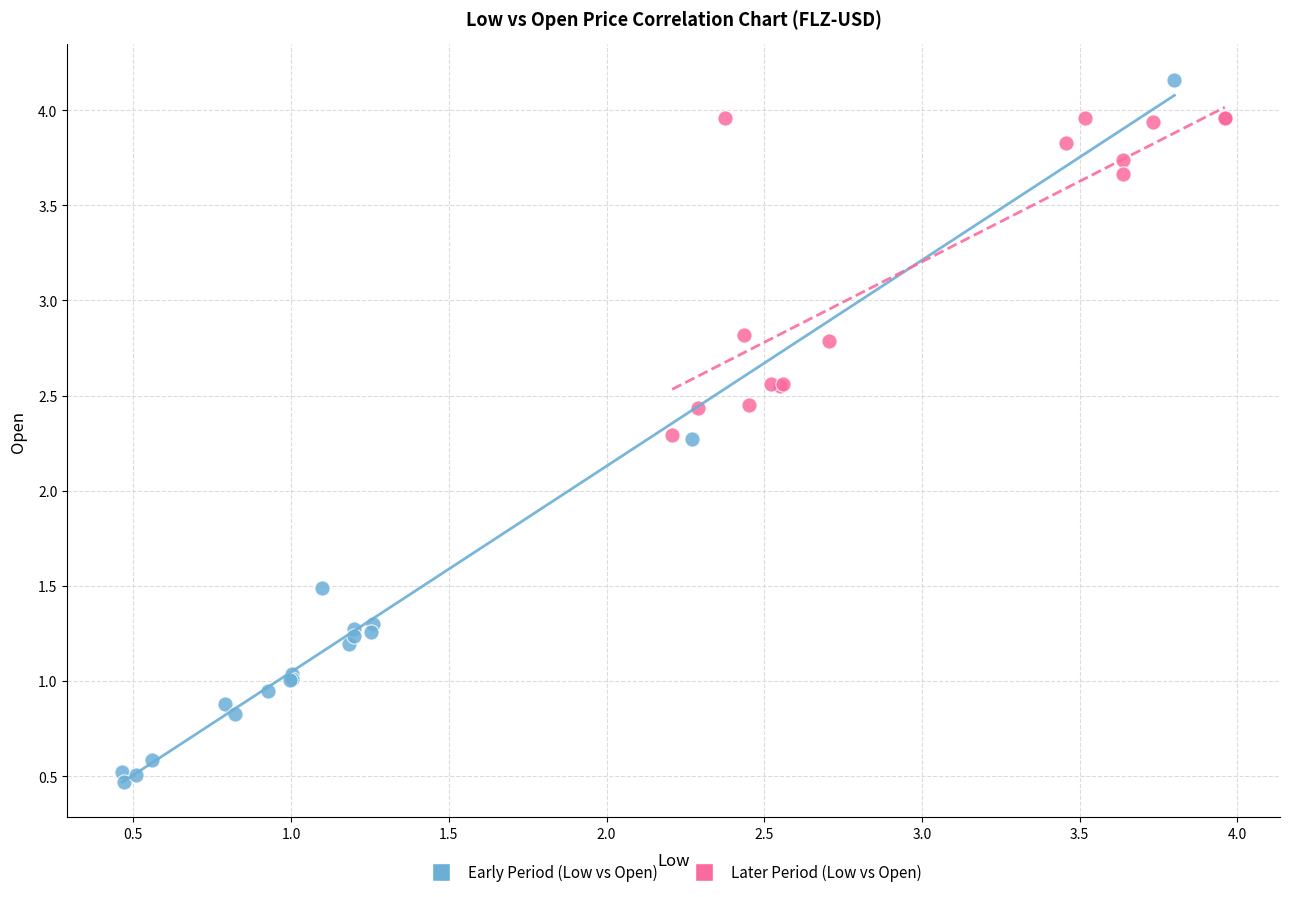

Which series contains the lowest Y value?

Early Period (Low vs Open)